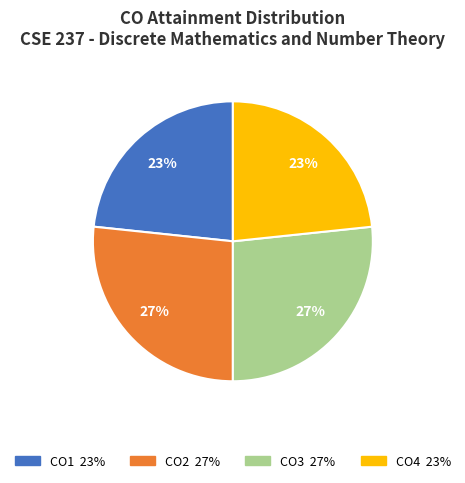

What percentage is the CO1 slice, to the nearest percent?

23%